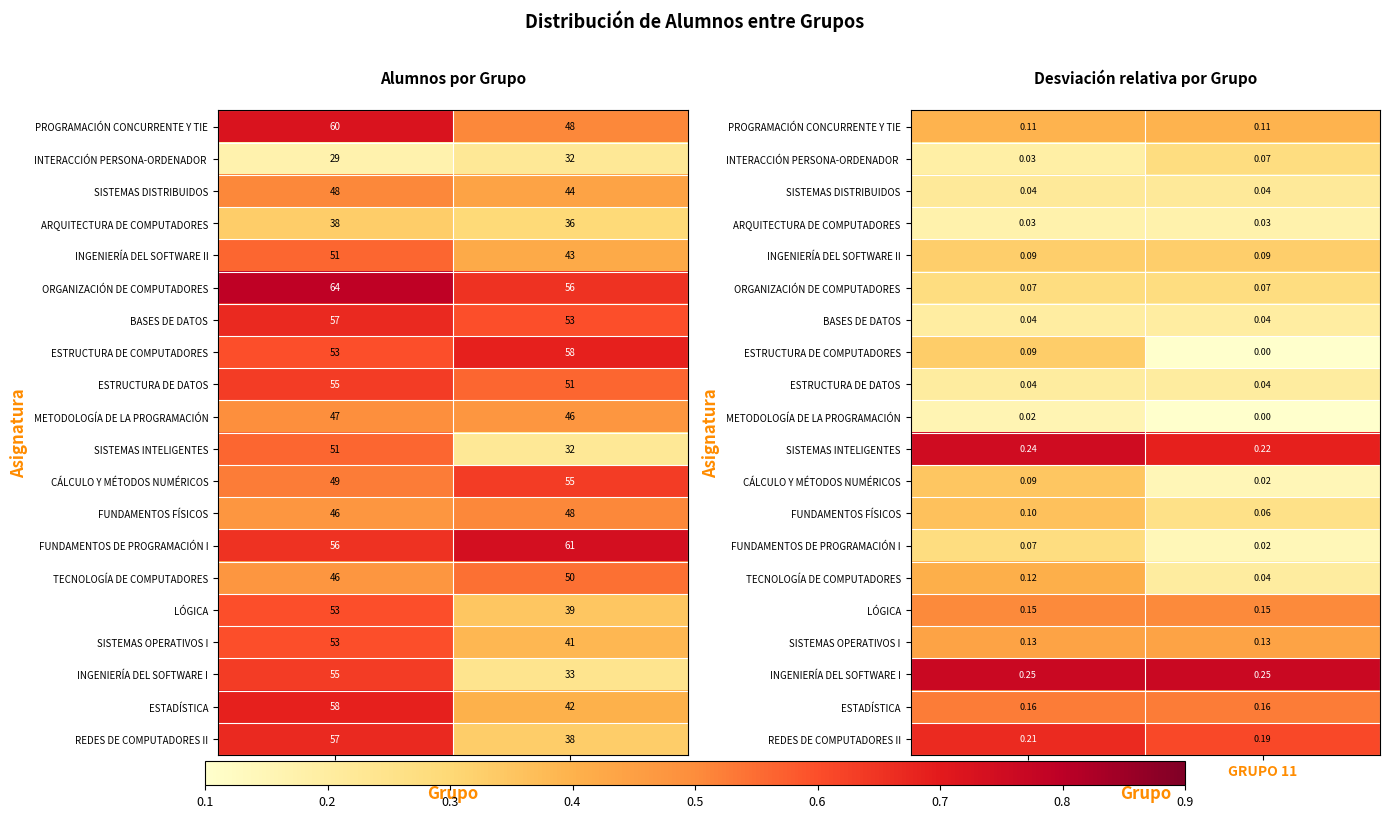

Which has a higher value, GRUPO 10 or GRUPO 11?

GRUPO 10